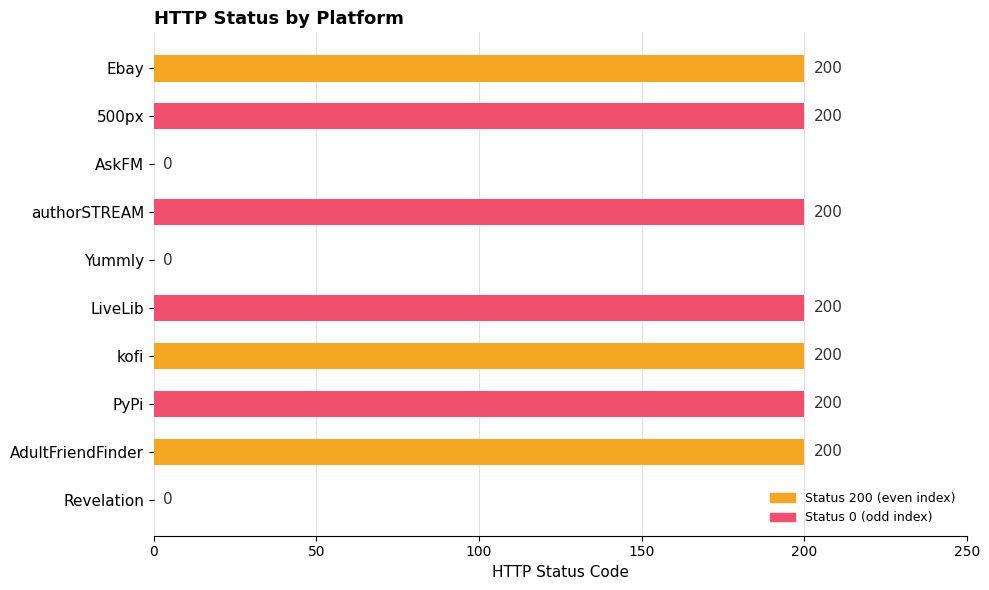

What is the greatest value displayed?

200